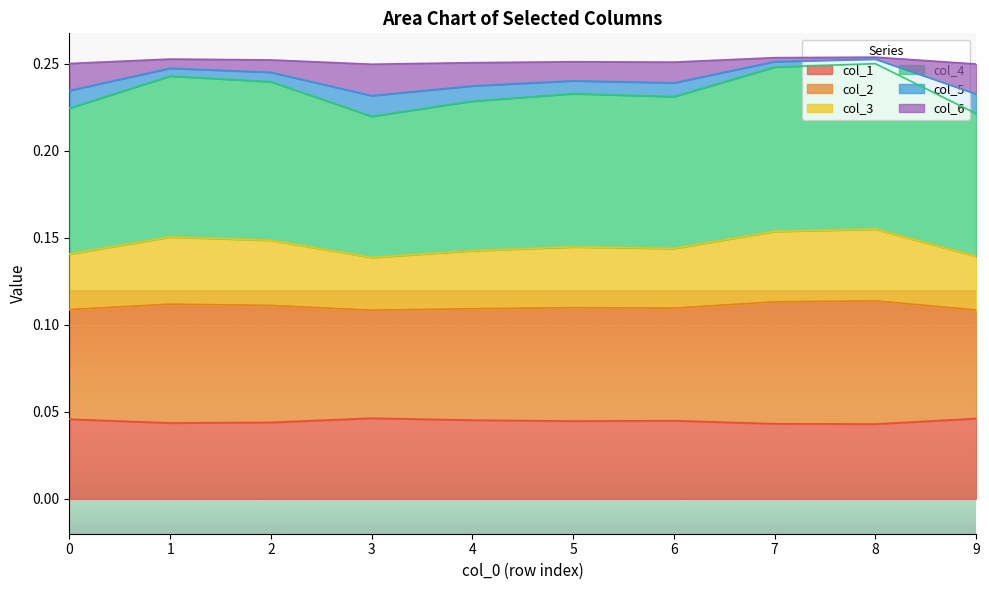

True or false: col_6 has more than 2 points higher than both neighbors.

True